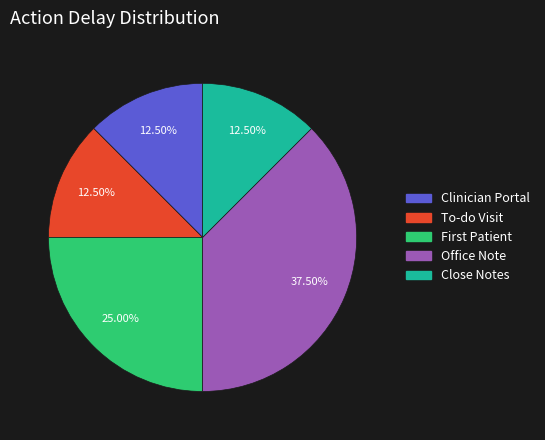

To the nearest percent, what is the average slice percentage?

20%